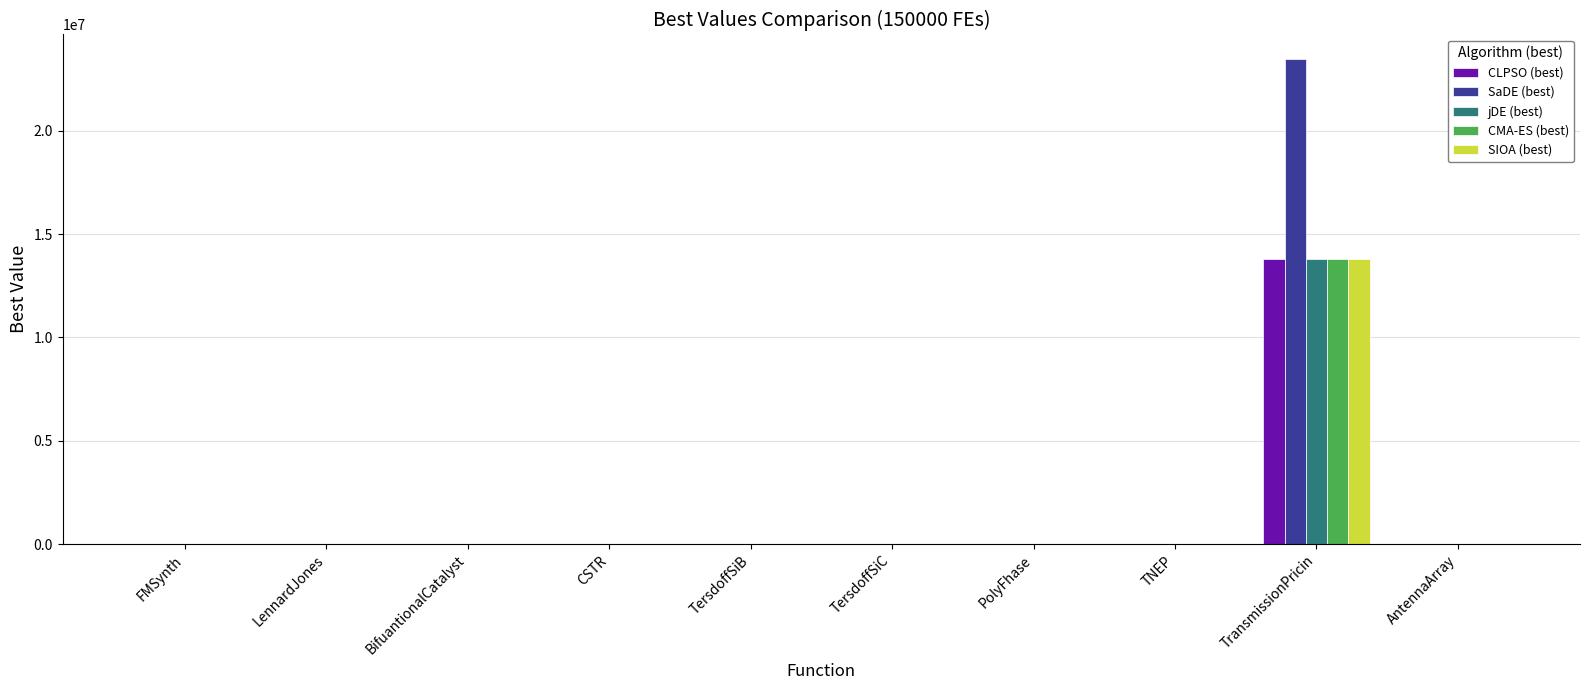

At which label does SIOA (best) first exceed 0?

FMSynth